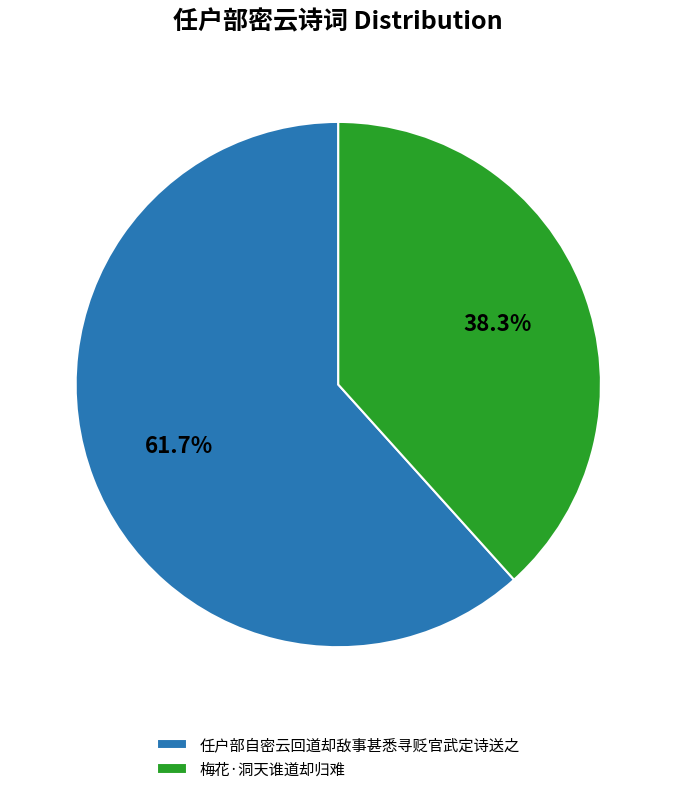

To the nearest percent, what percentage of the pie is 任户部自密云回道却敌事甚悉寻贬官武定诗送之?

62%